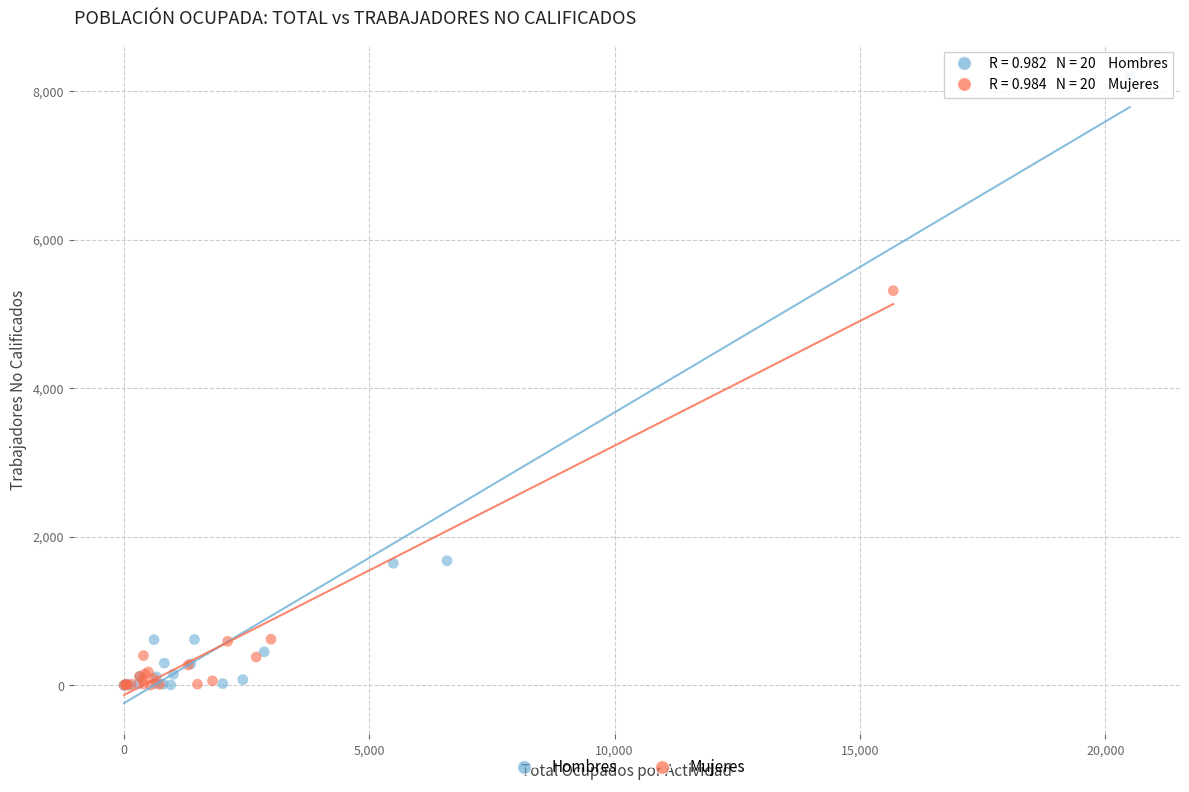

Which series contains the highest Y value?

Hombres